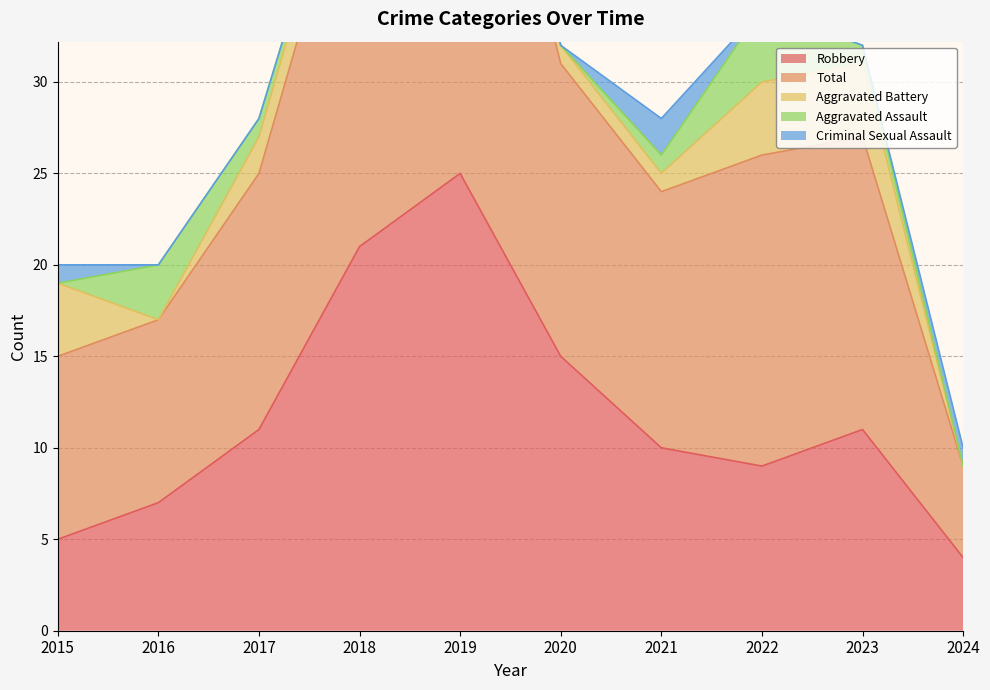

Reading left to right, extract all data points from this chart.

Robbery: 2015=5	2016=7	2017=11	2018=21	2019=25	2020=15	2021=10	2022=9	2023=11	2024=4
Total: 2015=10	2016=10	2017=14	2018=23	2019=28	2020=16	2021=14	2022=17	2023=16	2024=5
Aggravated Battery: 2015=4	2016=0	2017=2	2018=2	2019=1	2020=1	2021=1	2022=4	2023=4	2024=0
Aggravated Assault: 2015=0	2016=3	2017=1	2018=0	2019=2	2020=0	2021=1	2022=4	2023=1	2024=0
Criminal Sexual Assault: 2015=1	2016=0	2017=0	2018=0	2019=0	2020=0	2021=2	2022=0	2023=0	2024=1